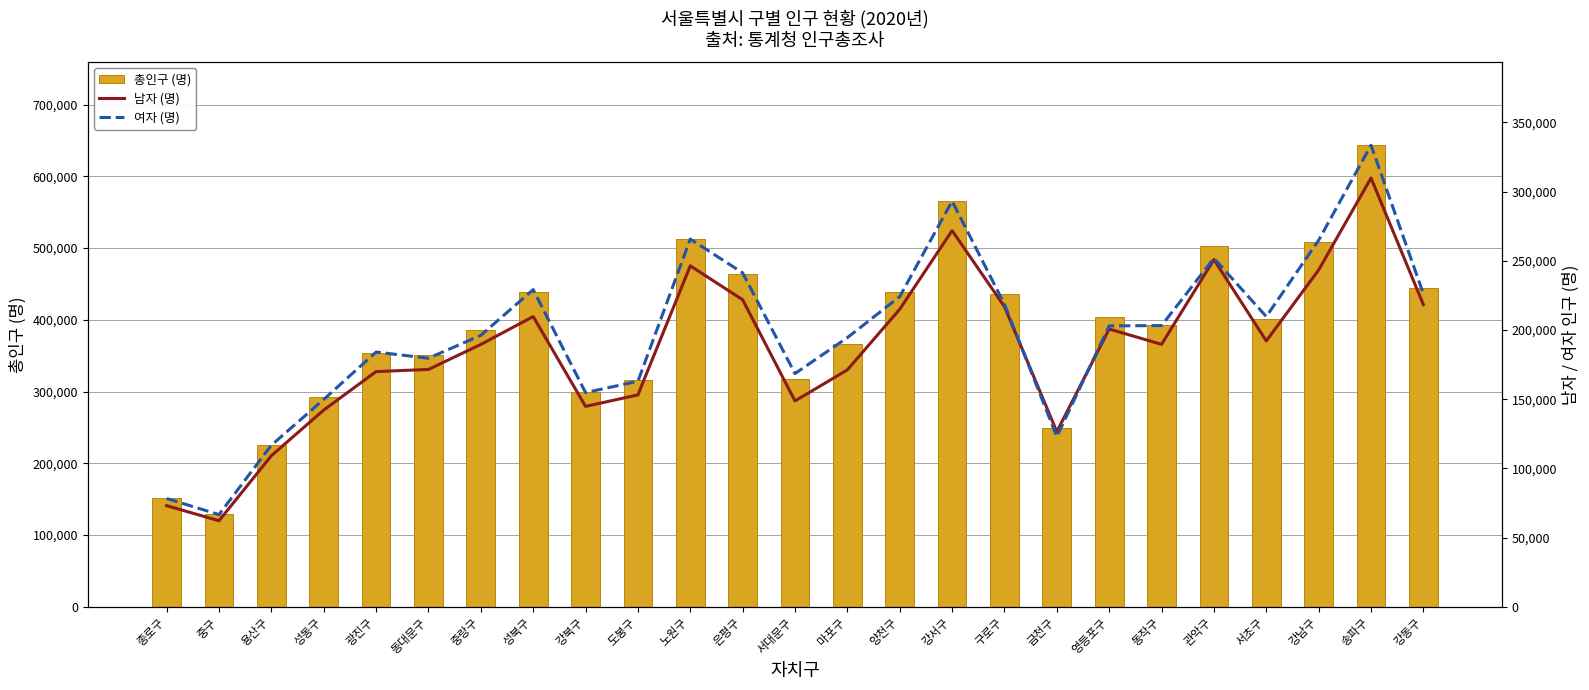

What is the label of the 18th bar from the right?

성북구